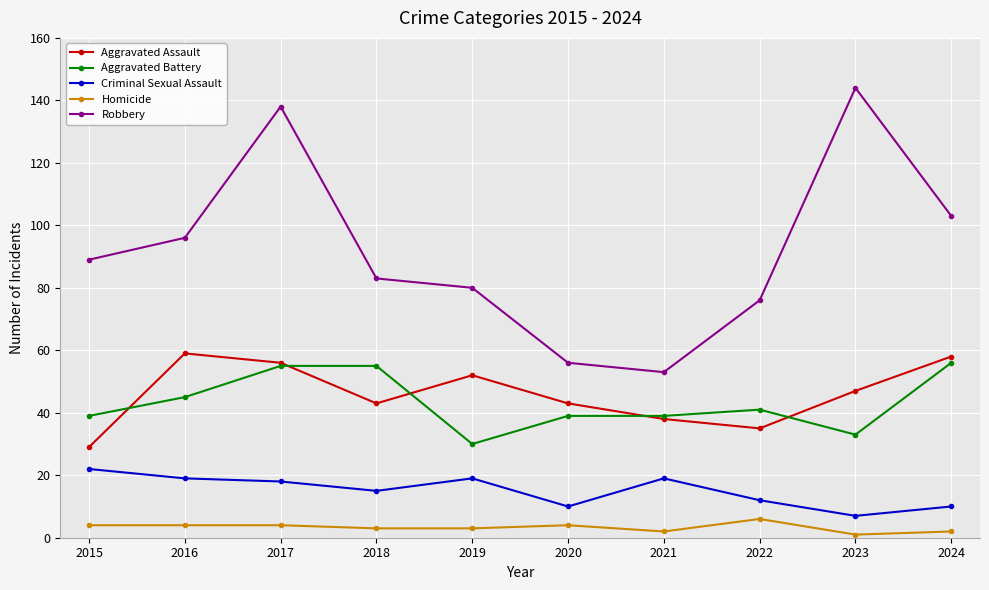

How many values in the Aggravated Battery series are below 41?

5